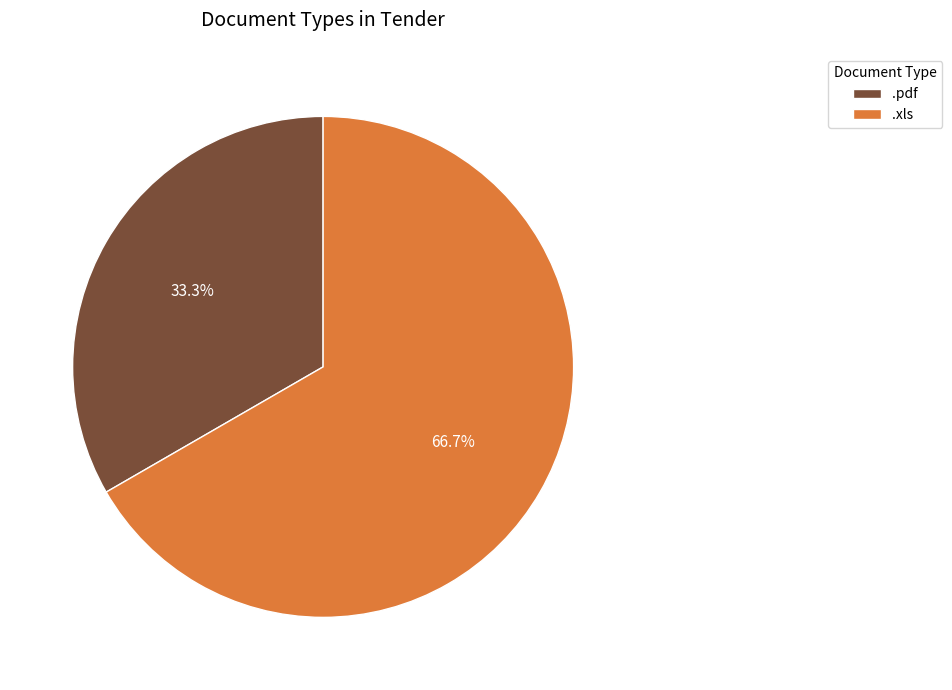

To the nearest percent, what portion does .pdf represent?

33%